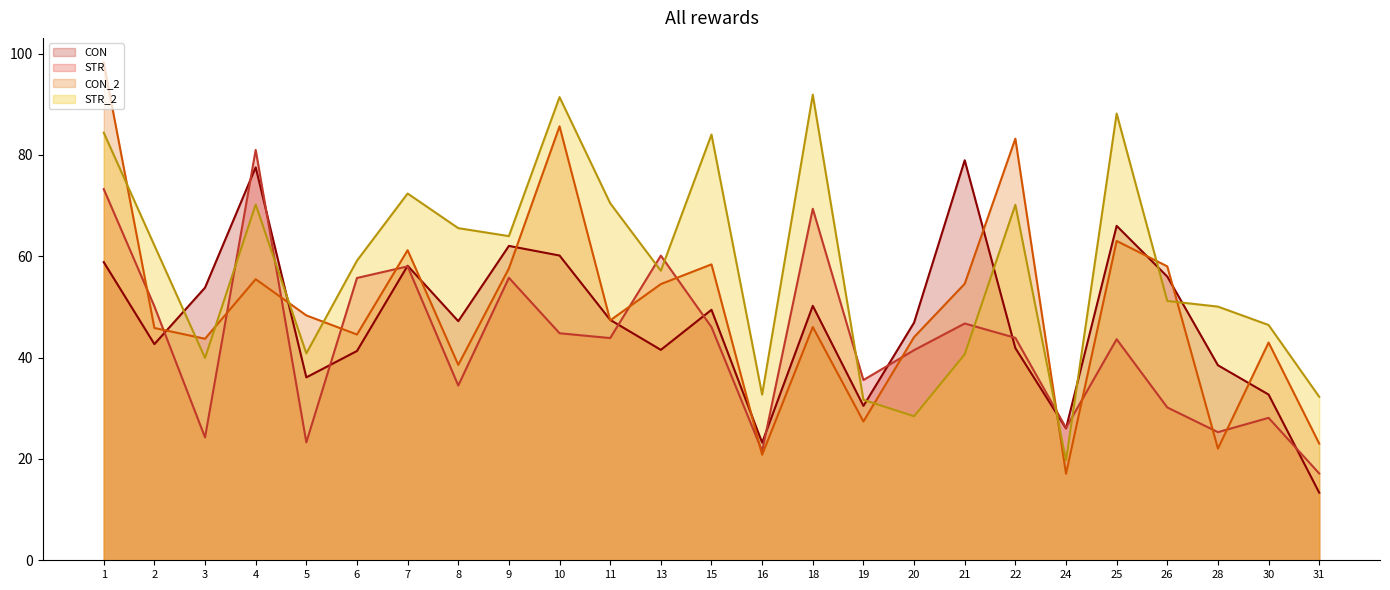

What is the difference between the maximum and minimum values in the STR_2_line series?

72.2